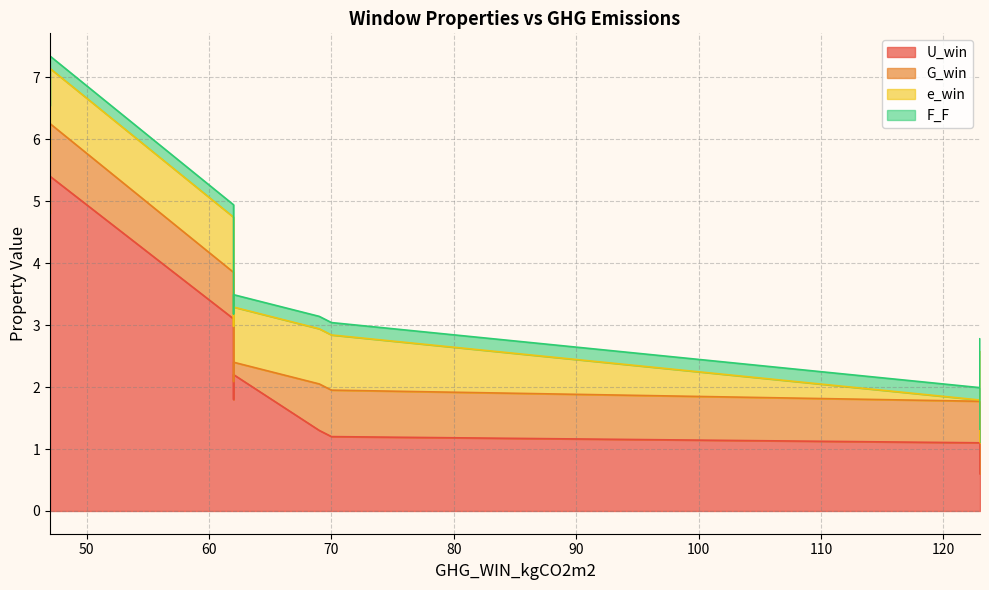

Rank the series at 69 from highest to lowest value.

U_win, e_win, G_win, F_F